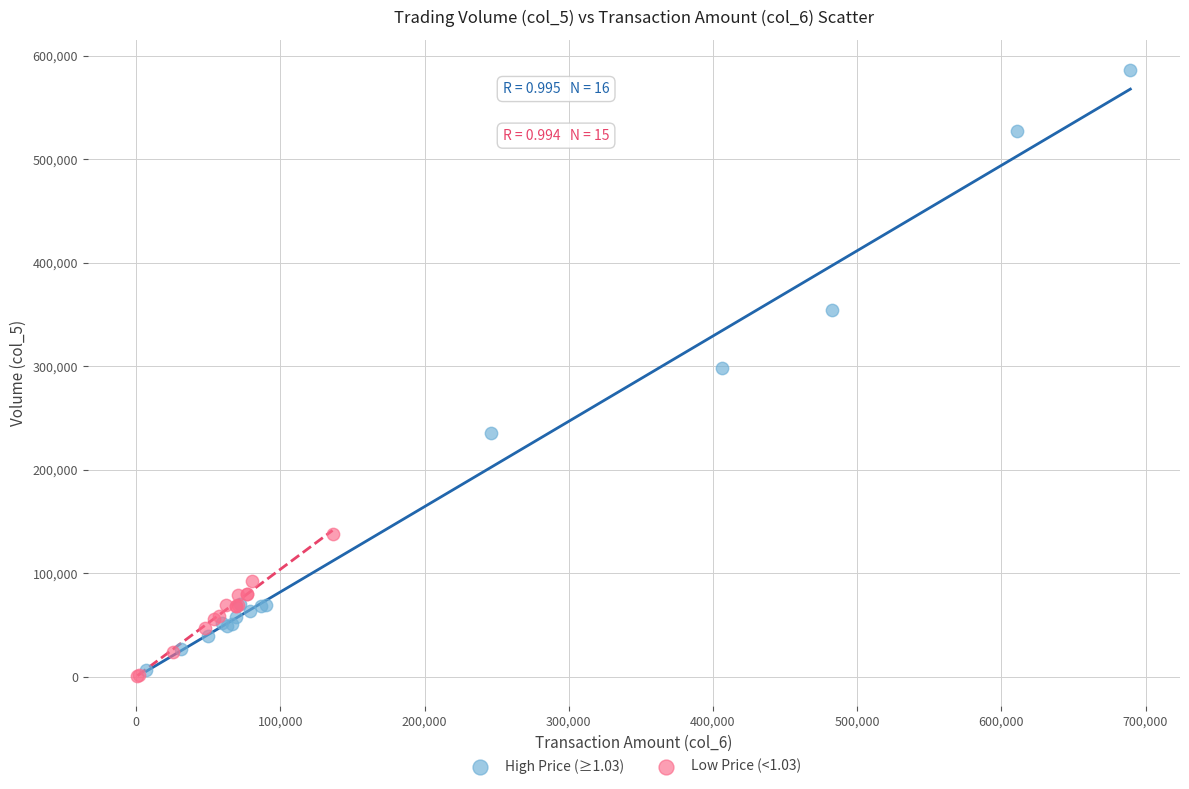

What are all the series names shown in the legend?

High Price (≥1.03), Low Price (<1.03)